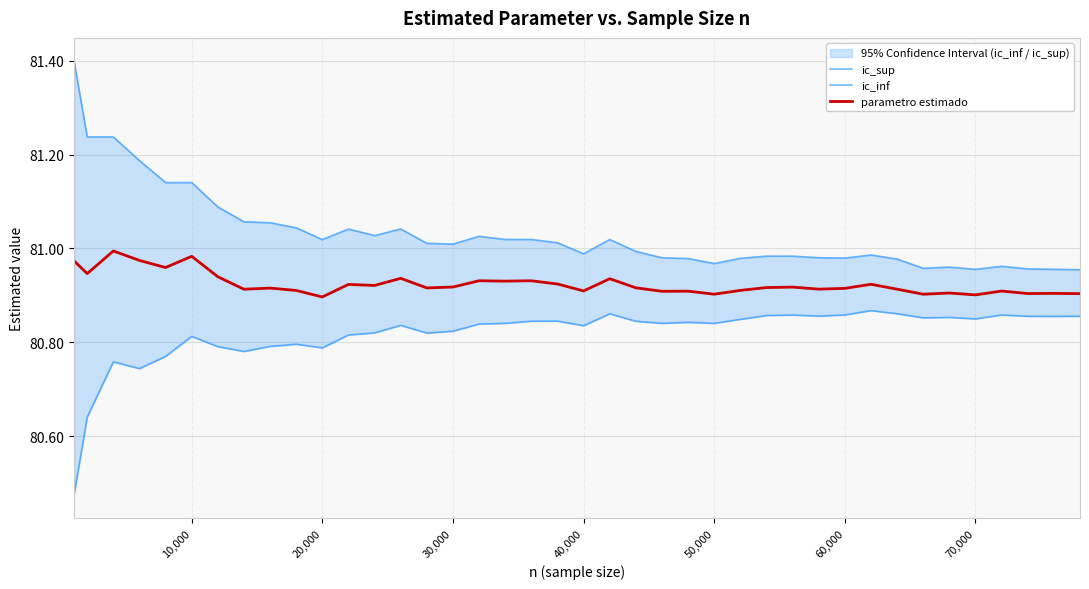

How many interior local valleys does the ic_sup series have?

8